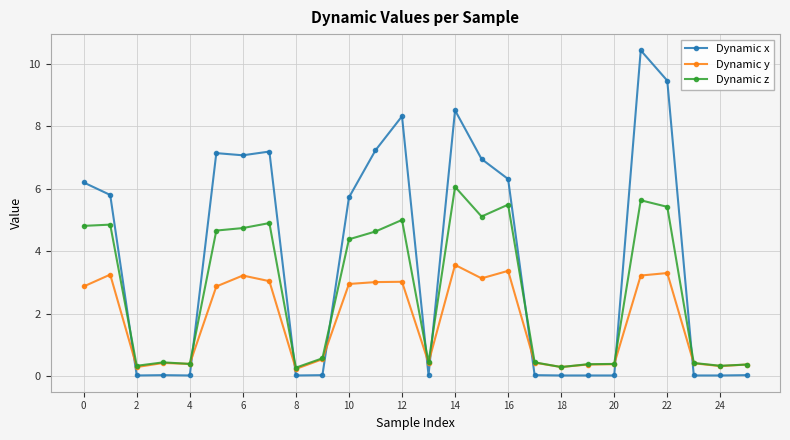

Rank the series by their maximum value, from highest to lowest.

Dynamic x, Dynamic z, Dynamic y